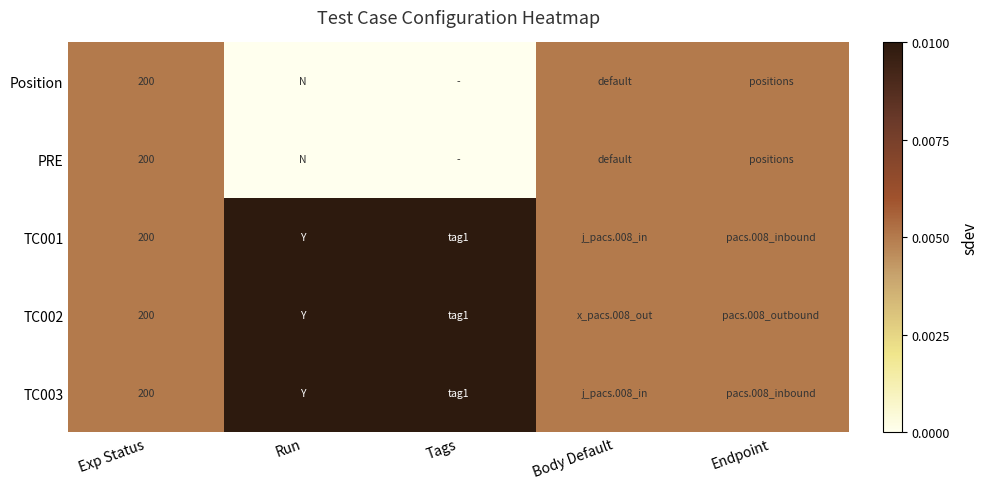

What is the total value across all series at Exp Status?

1000.0